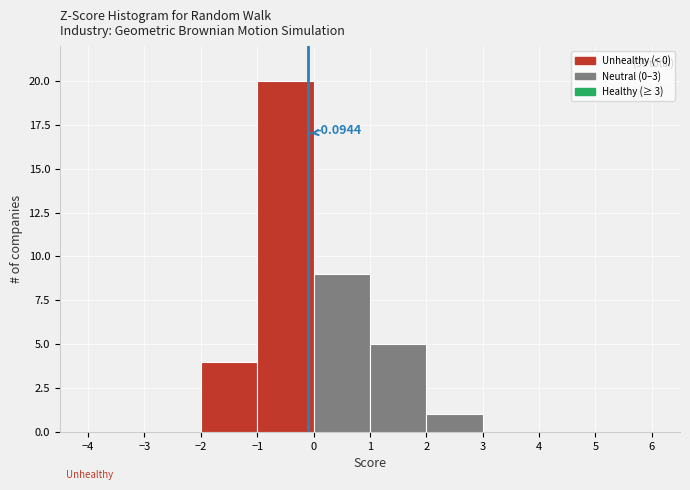

Which range on the x-axis has the tallest bar?

-1 to 0